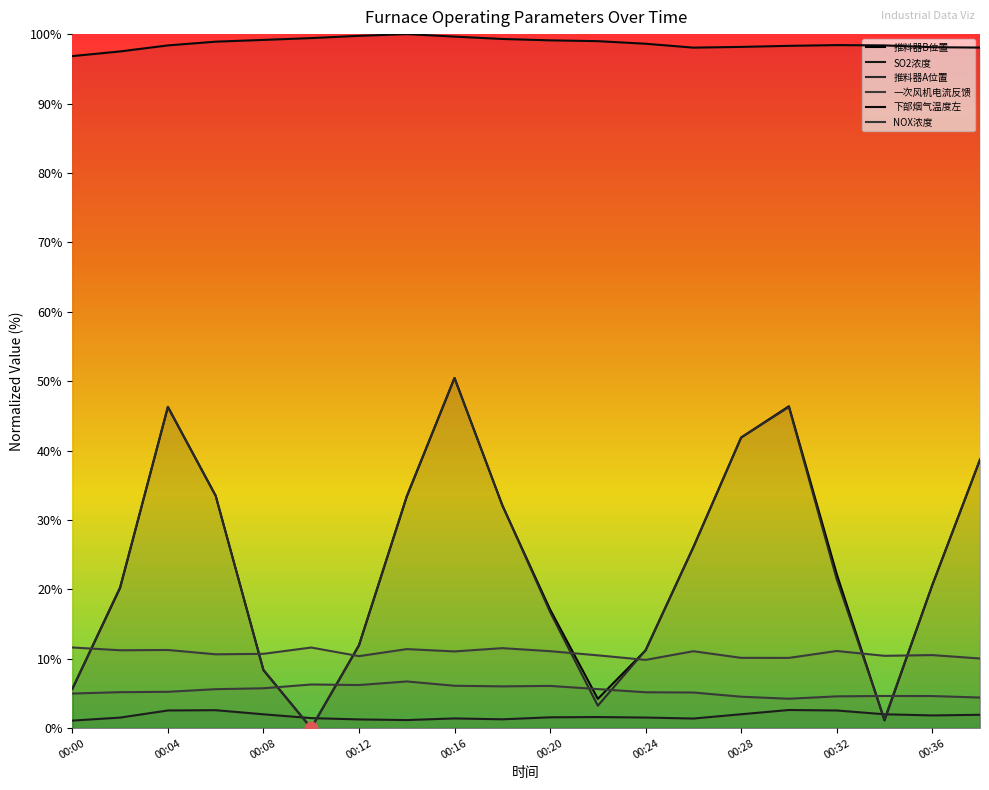

Is the value of NOX浓度 at 00:04 greater than the value of 推料器A位置 at 00:16?

No